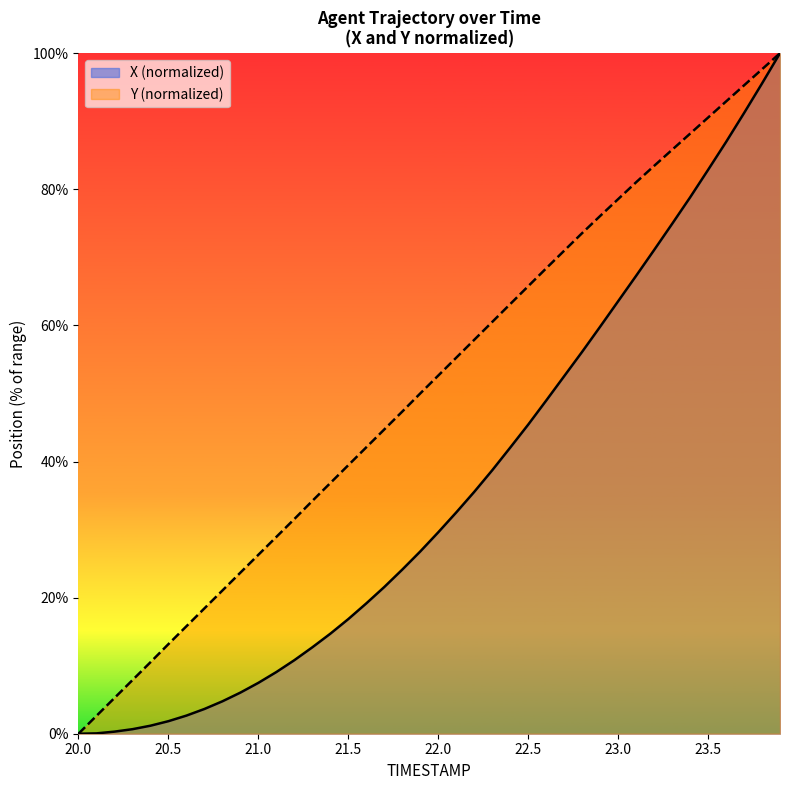

Reading left to right, list all the values displayed in this chart.

X: 20.0=0.0	20.1=0.1	20.2=0.3	20.3=0.7	20.4=1.2	20.5=1.8	20.6=2.7	20.7=3.6	20.8=4.8	20.9=6.0	21.0=7.5	21.1=9.1	21.2=10.8	21.3=12.7	21.4=14.7	21.5=16.8	21.6=19.2	21.7=21.6	21.8=24.1	21.9=26.8	22.0=29.6	22.1=32.5	22.2=35.5	22.3=38.7	22.4=42.0	22.5=45.4	22.6=49.0	22.7=52.5	22.8=56.1	22.9=59.8	23.0=63.5	23.1=67.3	23.2=71.1	23.3=74.9	23.4=78.8	23.5=82.8	23.6=86.9	23.7=91.2	23.8=95.5	23.9=100.0
Y: 20.0=0.0	20.1=2.6	20.2=5.3	20.3=7.9	20.4=10.5	20.5=13.2	20.6=15.8	20.7=18.4	20.8=21.0	20.9=23.7	21.0=26.3	21.1=28.9	21.2=31.5	21.3=34.2	21.4=36.8	21.5=39.5	21.6=42.1	21.7=44.7	21.8=47.3	21.9=50.0	22.0=52.6	22.1=55.3	22.2=57.9	22.3=60.5	22.4=63.1	22.5=65.8	22.6=68.4	22.7=71.0	22.8=73.6	22.9=76.1	23.0=78.6	23.1=81.0	23.2=83.4	23.3=85.8	23.4=88.2	23.5=90.5	23.6=92.9	23.7=95.3	23.8=97.6	23.9=100.0